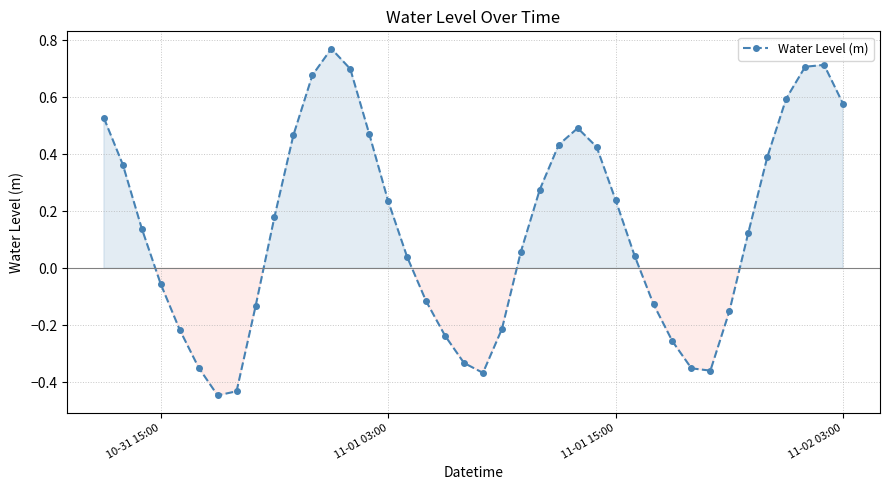

What is the sum of all values?

5.5